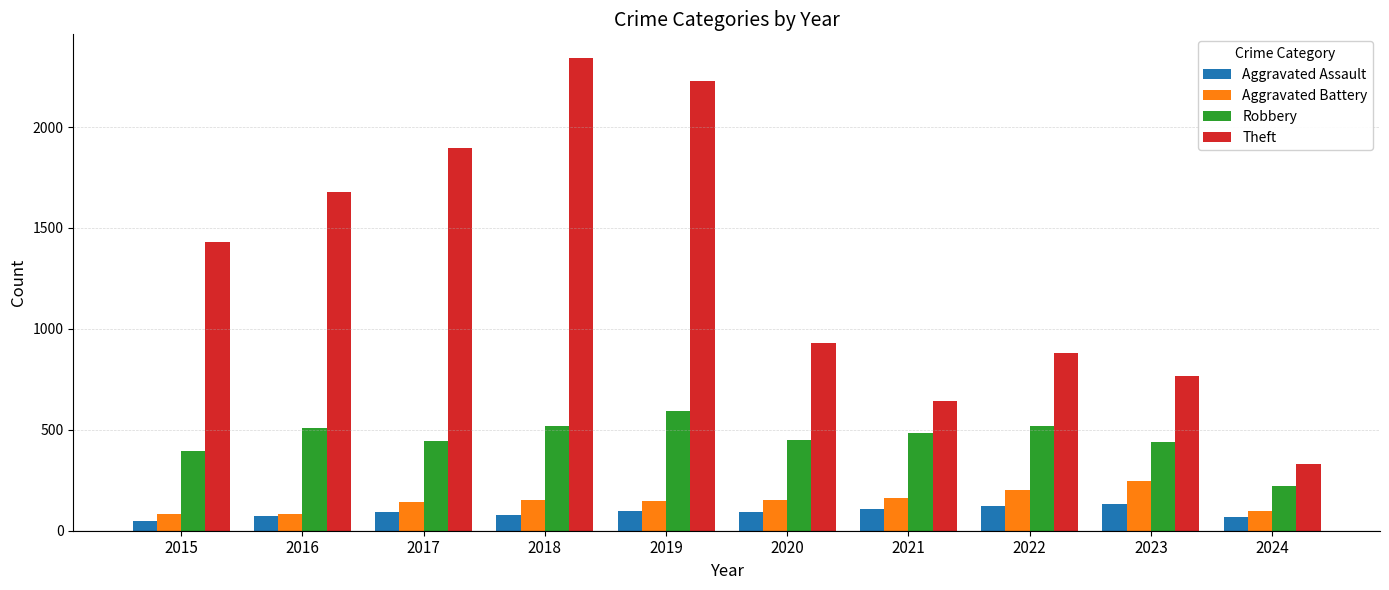

Which series changed the most between 2020 and 2023?

Theft